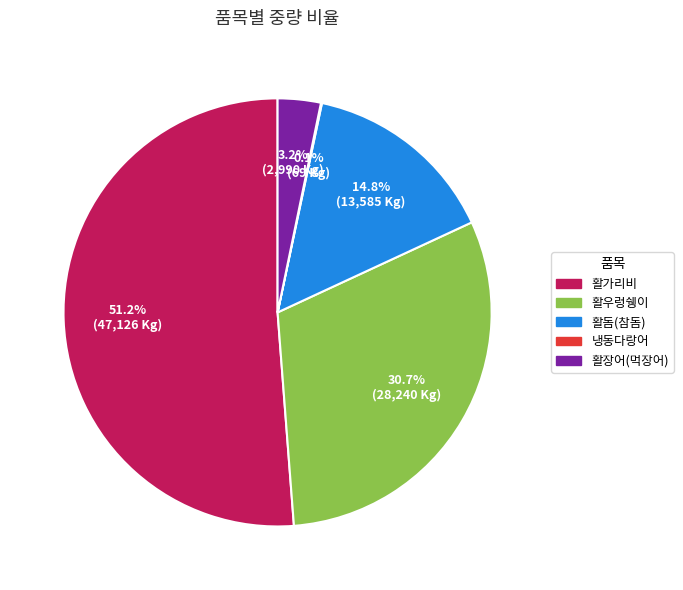

Between 활장어(먹장어) and 활가리비, which is larger?

활가리비